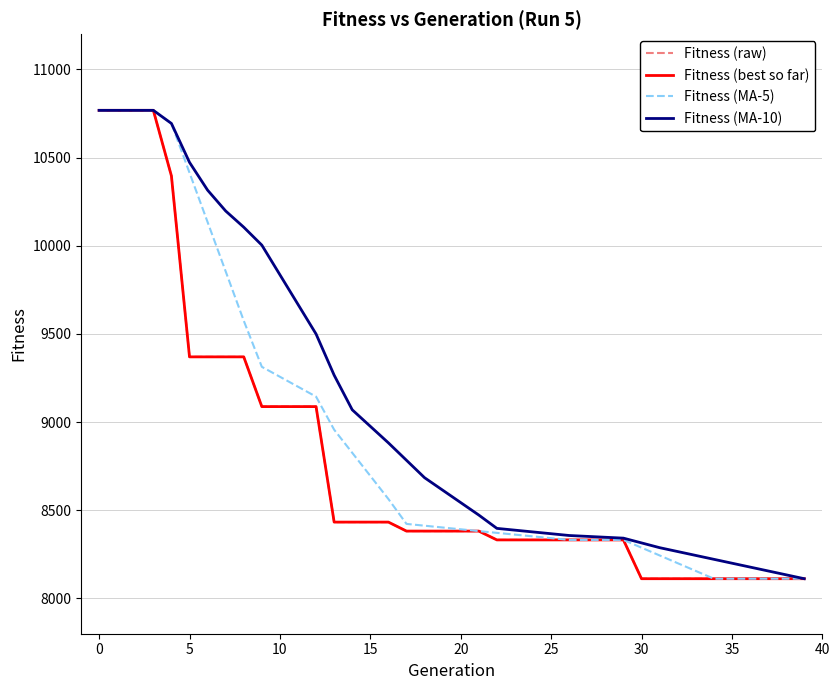

Does the chart have visible grid lines?

Yes